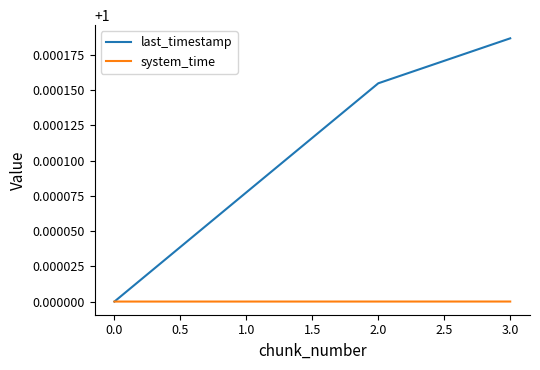

What are all the series names shown in the legend?

last_timestamp, system_time